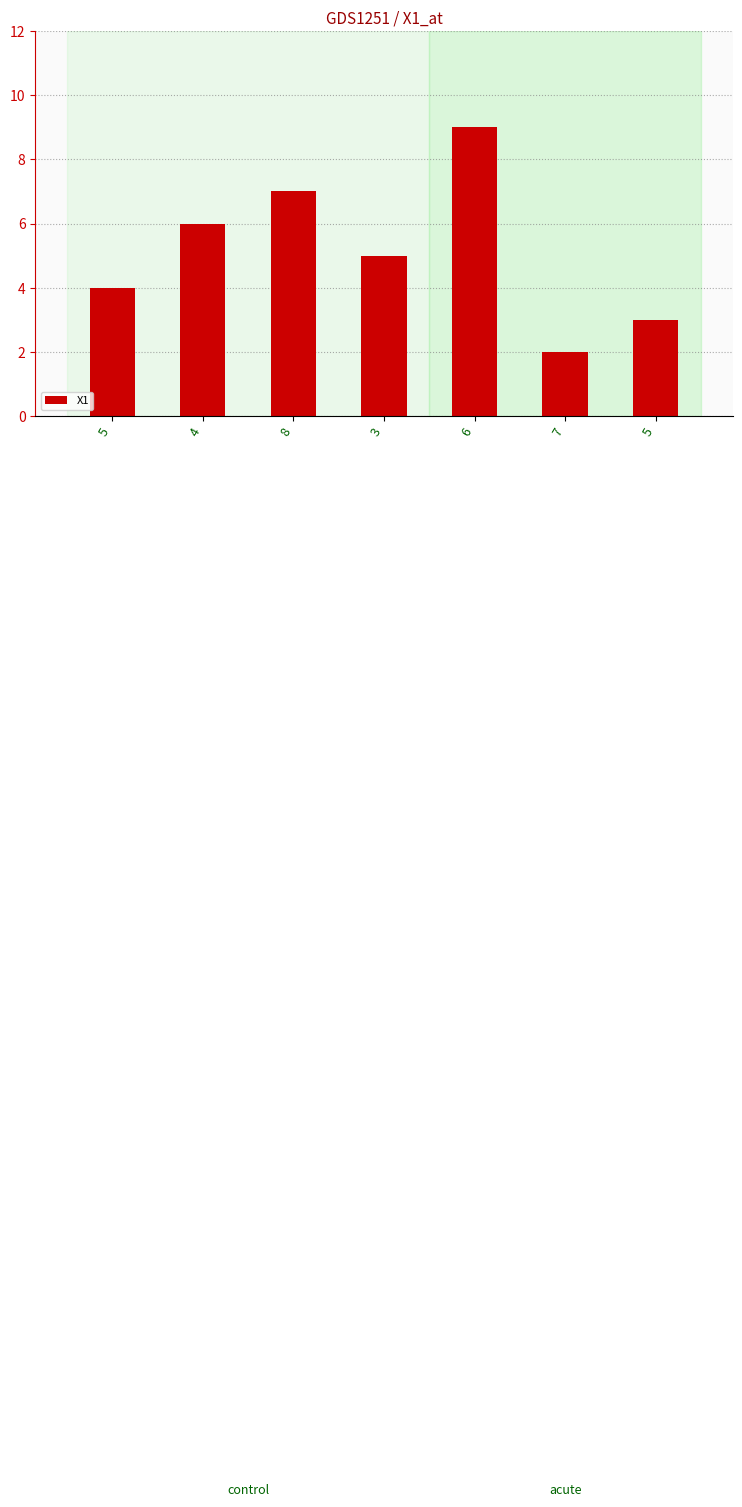

Does the chart contain any negative values?

No